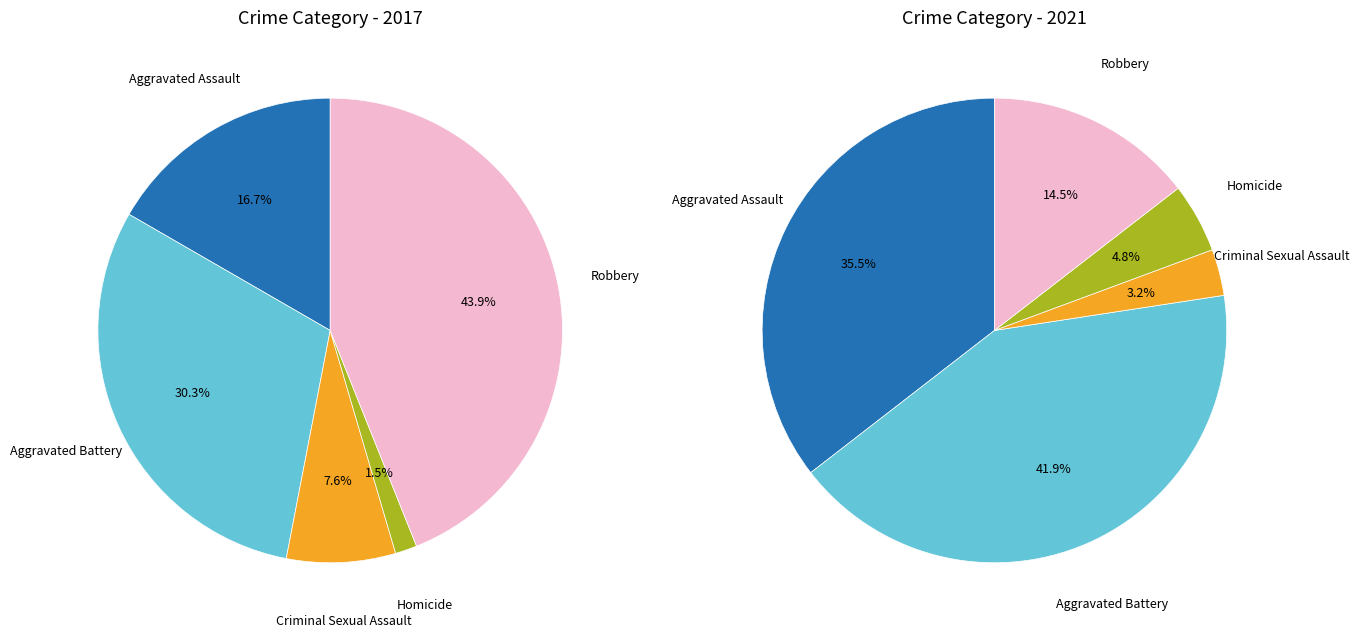

How many slices are in this pie chart?

5